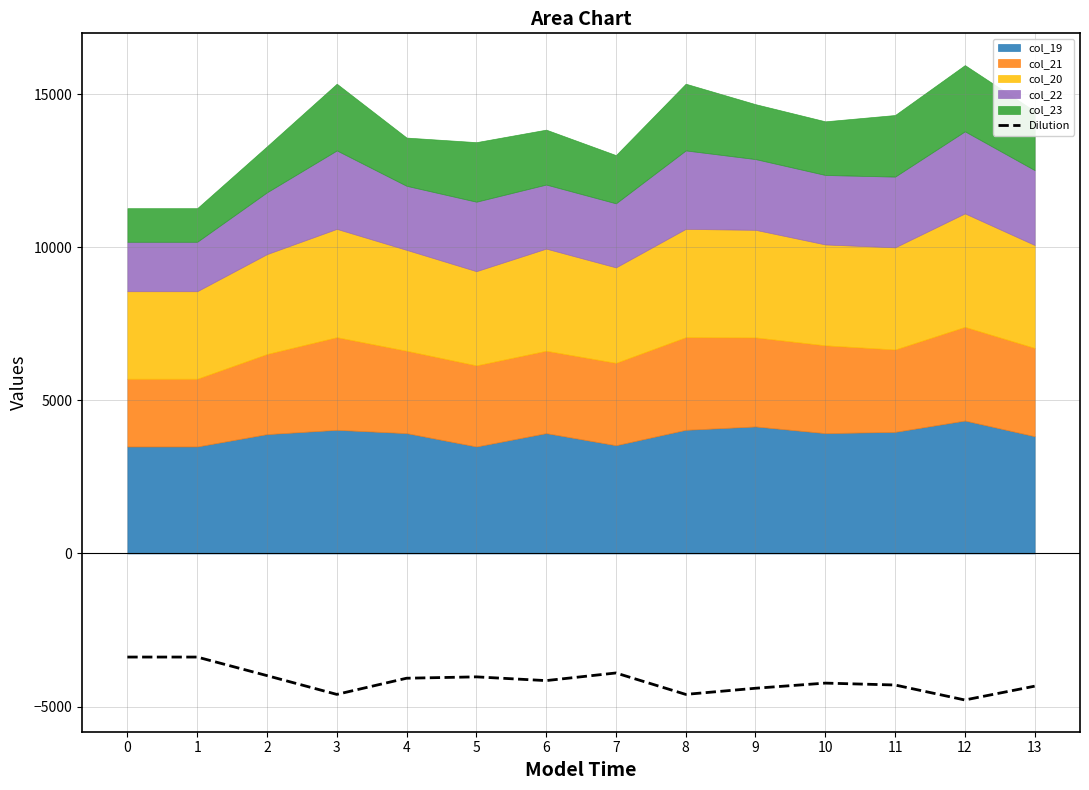

True or false: the data shows -4233.6 at 10.

True